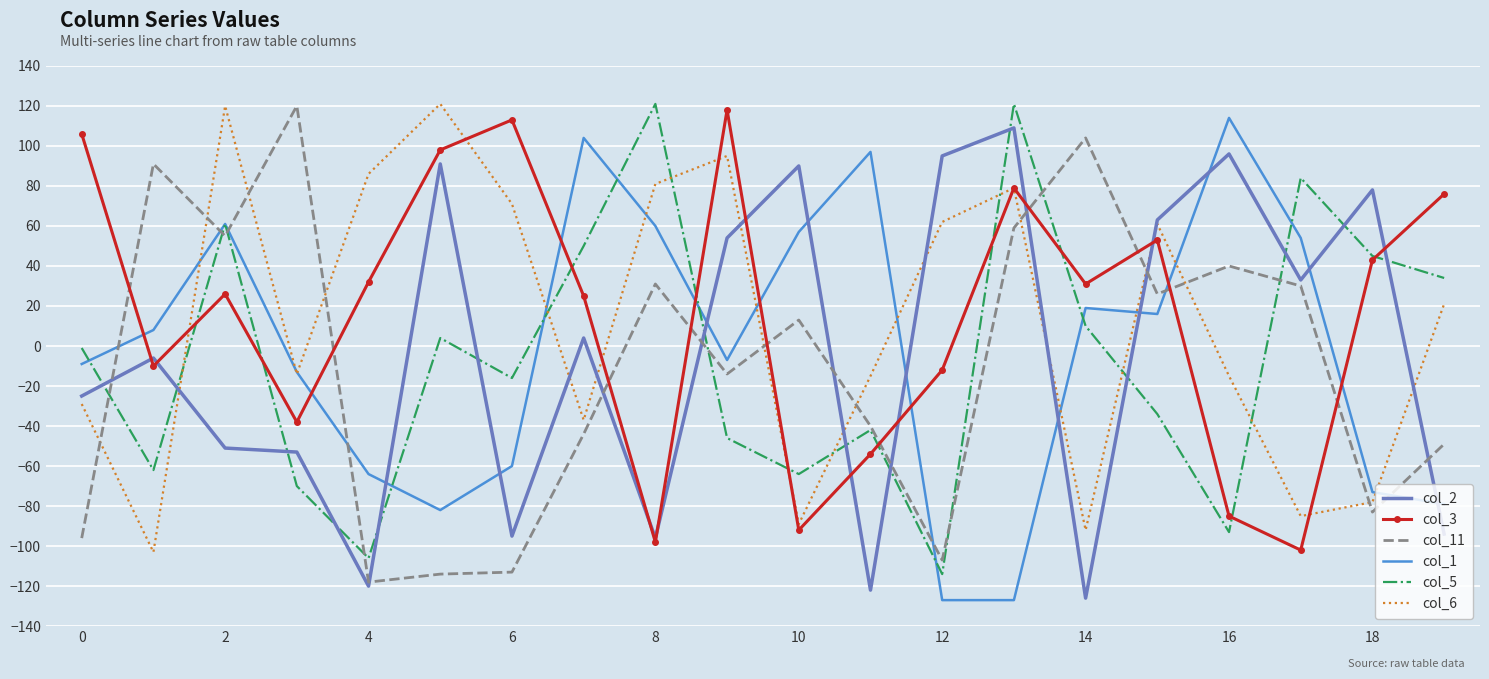

Which series ends up on top after the final intersection of col_1 and col_3?

col_3